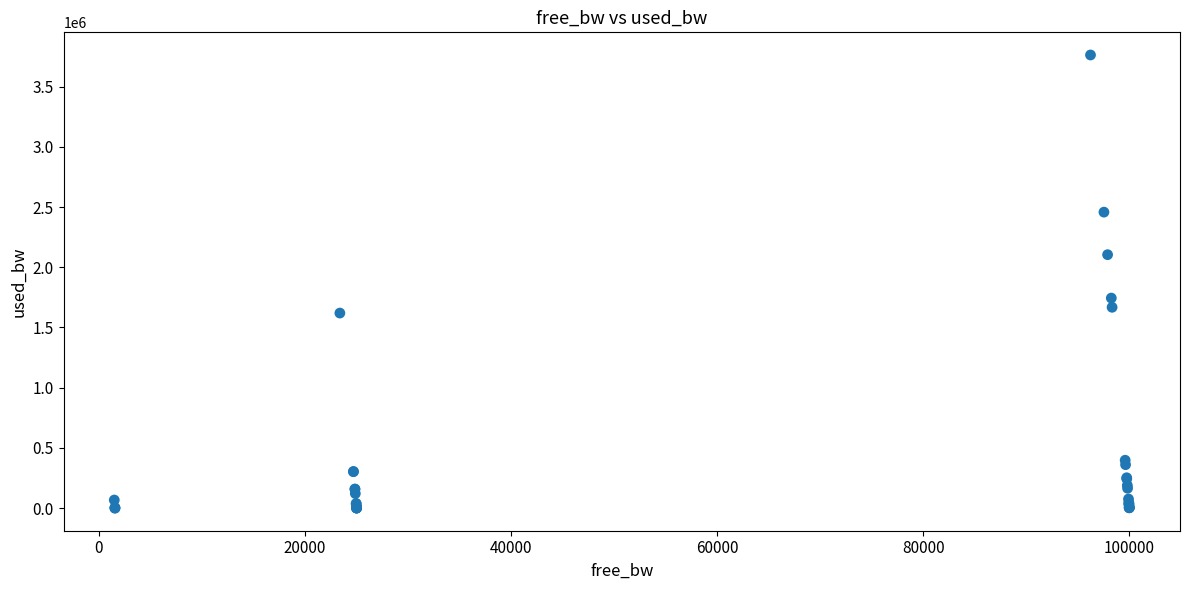

What Y value in the scatter plot is closest to 1881591?

1744204.2